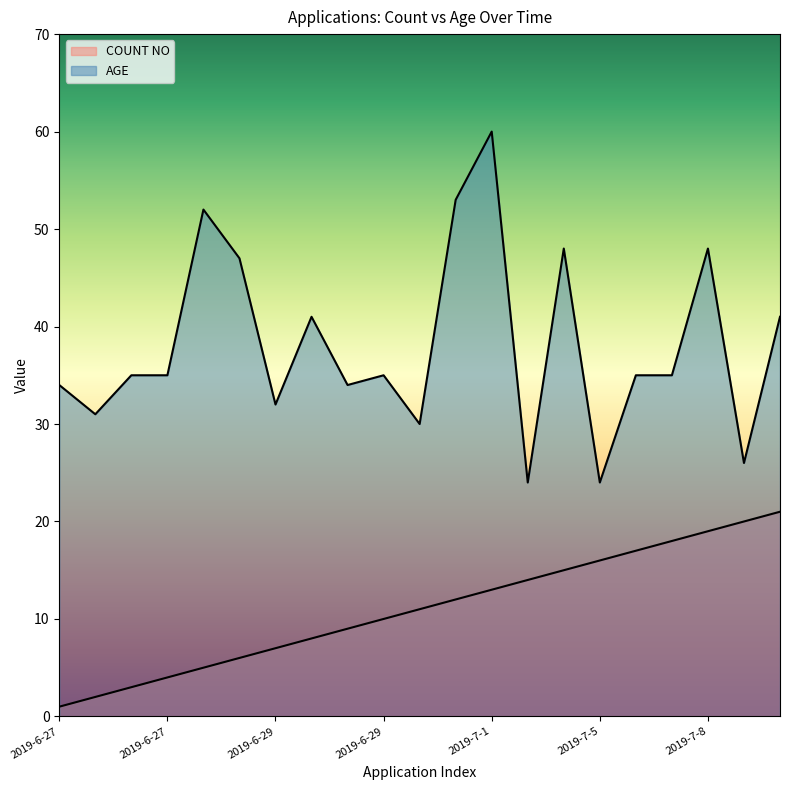

What is the label of the 8th point from the left?

2019-6-29